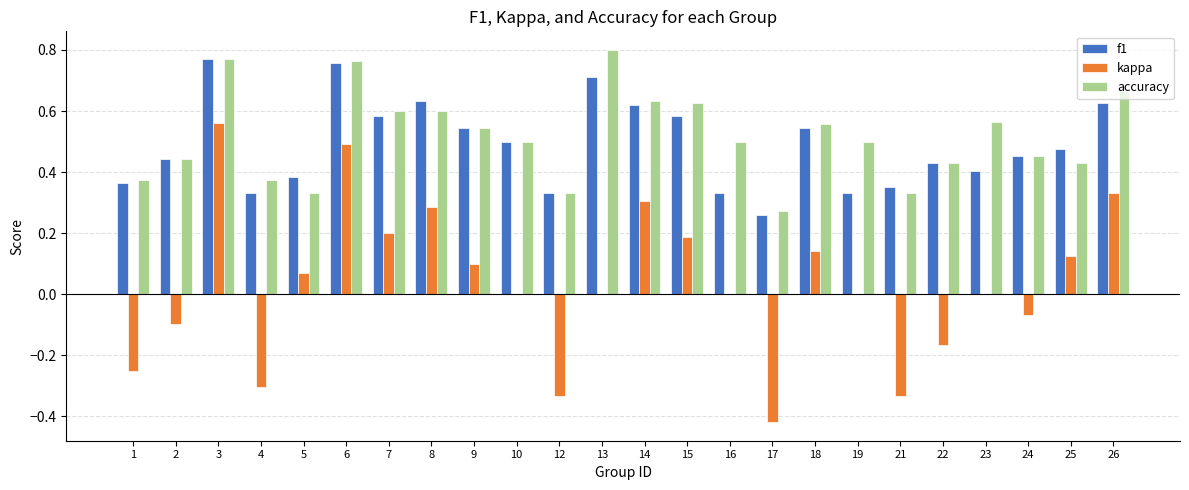

What is the total value across all series at 9?

1.2